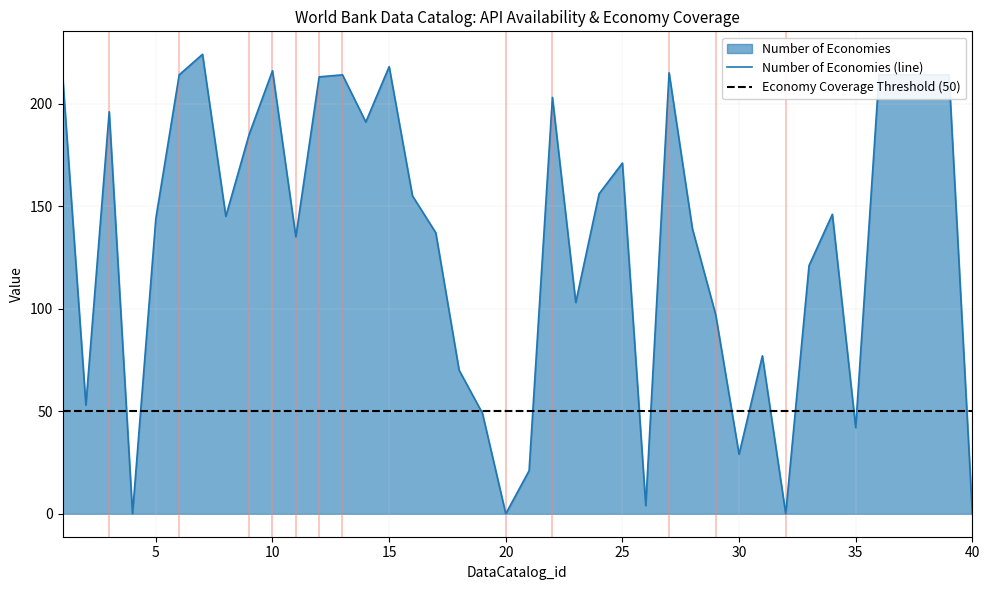

Reading left to right, extract all data points from this chart.

214	53	196	0	144	214	224	145	185	216	135	213	214	191	218	155	137	70	49	0	21	203	103	156	171	4	215	139	97	29	77	0	121	146	42	214	214	214	214	0